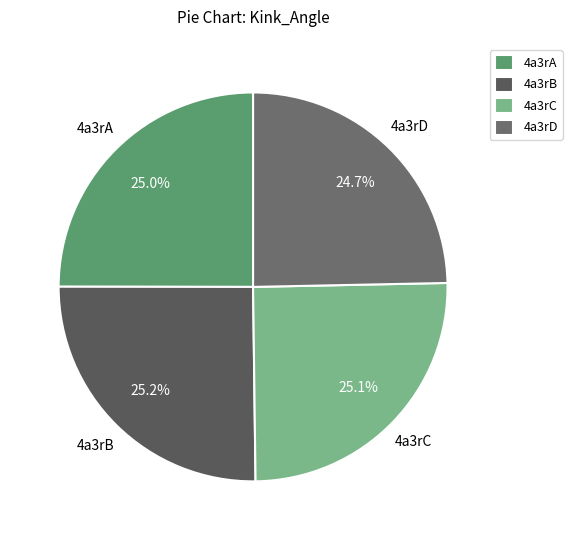

The 4a3rD slice represents 32% of the pie. True or false?

False